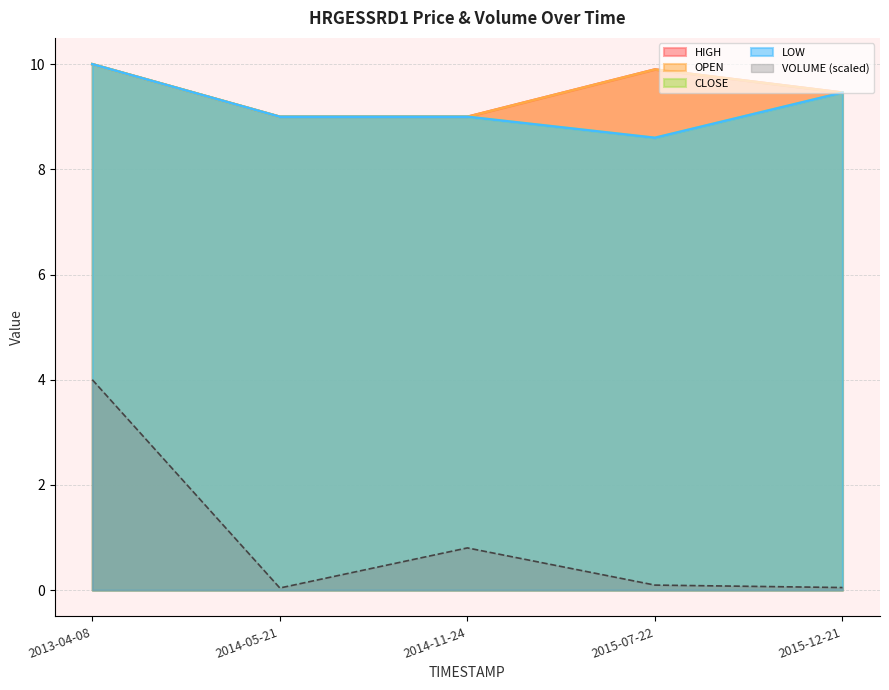

How many lines are shown in the chart?

5